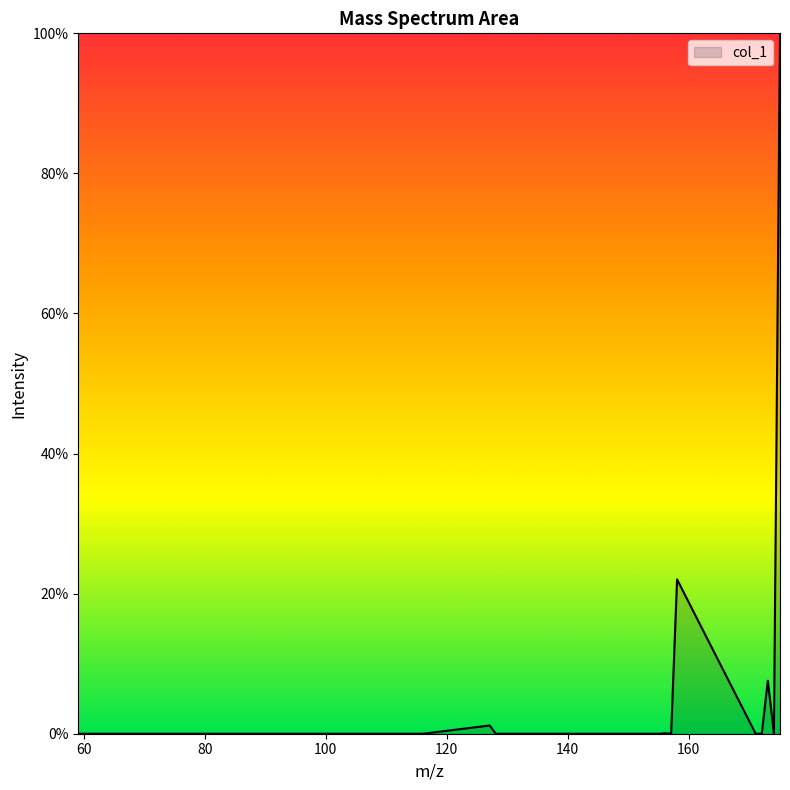

What is the greatest value displayed?

100.0